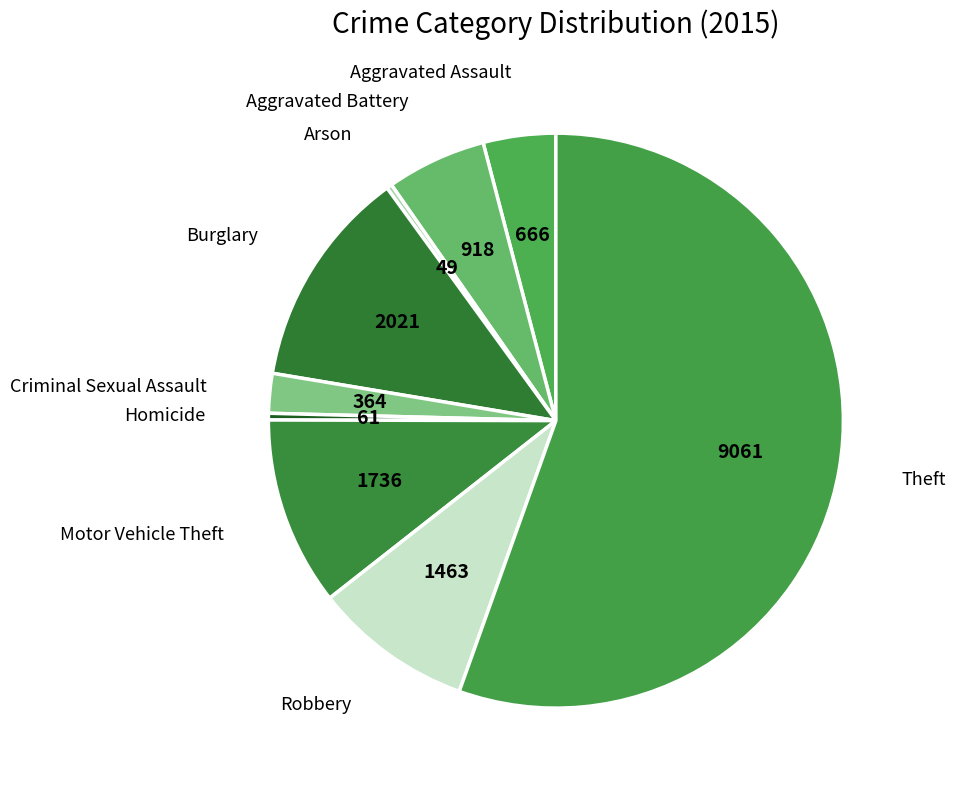

Which category has the biggest portion of the pie?

Theft